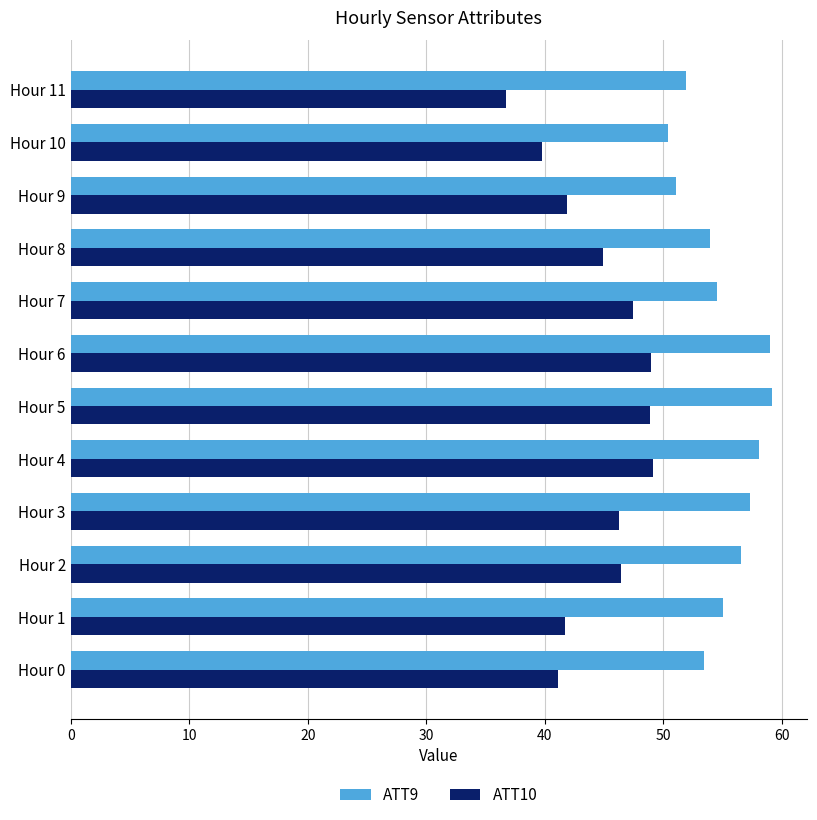

What is the difference between the second highest and minimum values in the ATT10 series?

12.2